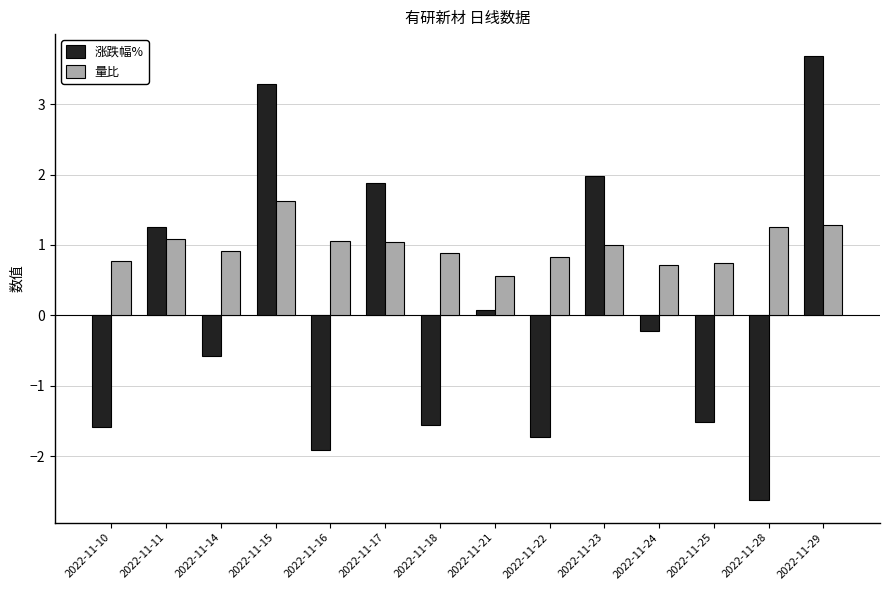

Which series has the largest total across all categories?

量比